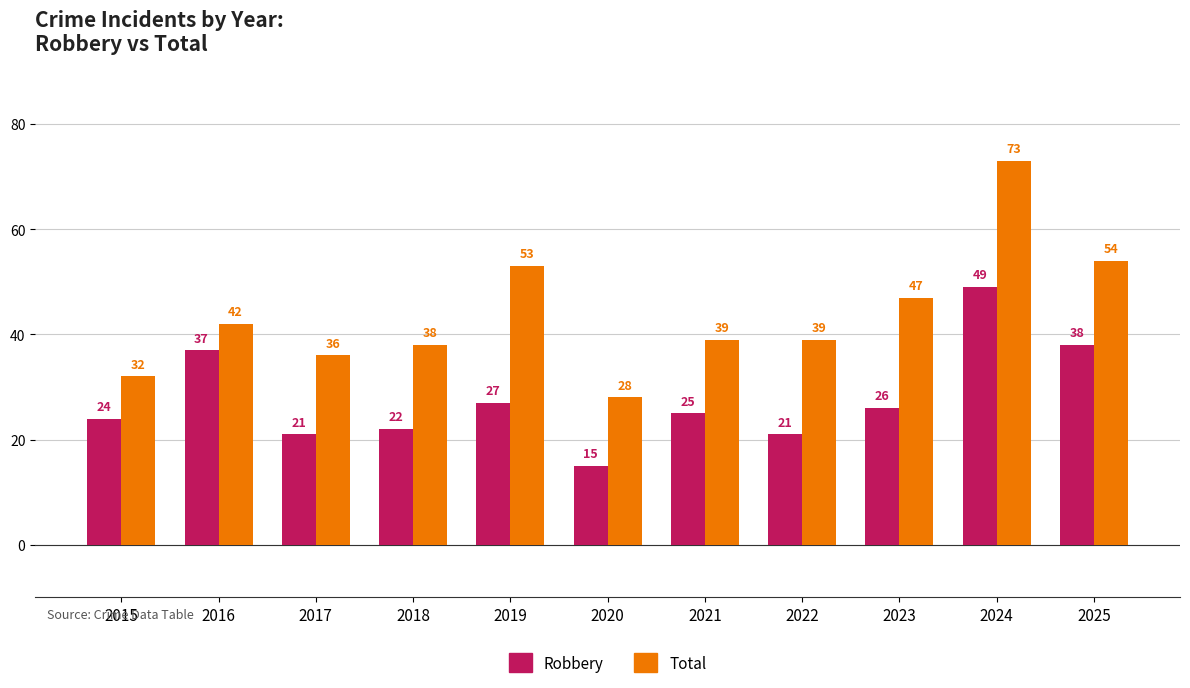

Does the chart contain stacked bars?

No